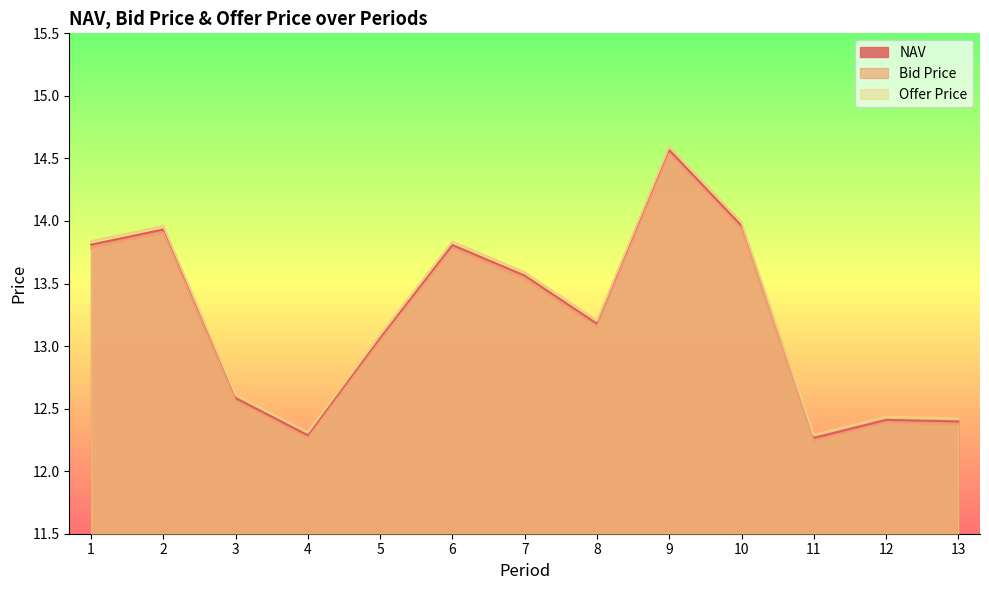

Reading left to right, extract all data points from this chart.

NAV: 1=13.8	2=13.9	3=12.6	4=12.3	5=13.1	6=13.8	7=13.6	8=13.2	9=14.6	10=14.0	11=12.3	12=12.4	13=12.4
Bid Price: 1=13.8	2=13.9	3=12.6	4=12.3	5=13.0	6=13.8	7=13.5	8=13.2	9=14.5	10=13.9	11=12.2	12=12.4	13=12.4
Offer Price: 1=13.8	2=14.0	3=12.6	4=12.3	5=13.1	6=13.8	7=13.6	8=13.2	9=14.6	10=14.0	11=12.3	12=12.4	13=12.4